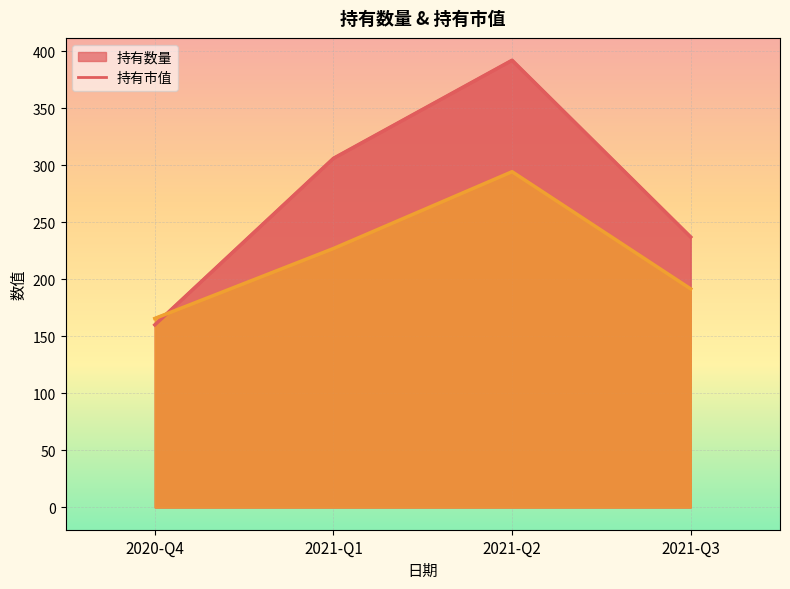

Is it true that 持有市值 equals 226.9 at 2021-Q1?

True